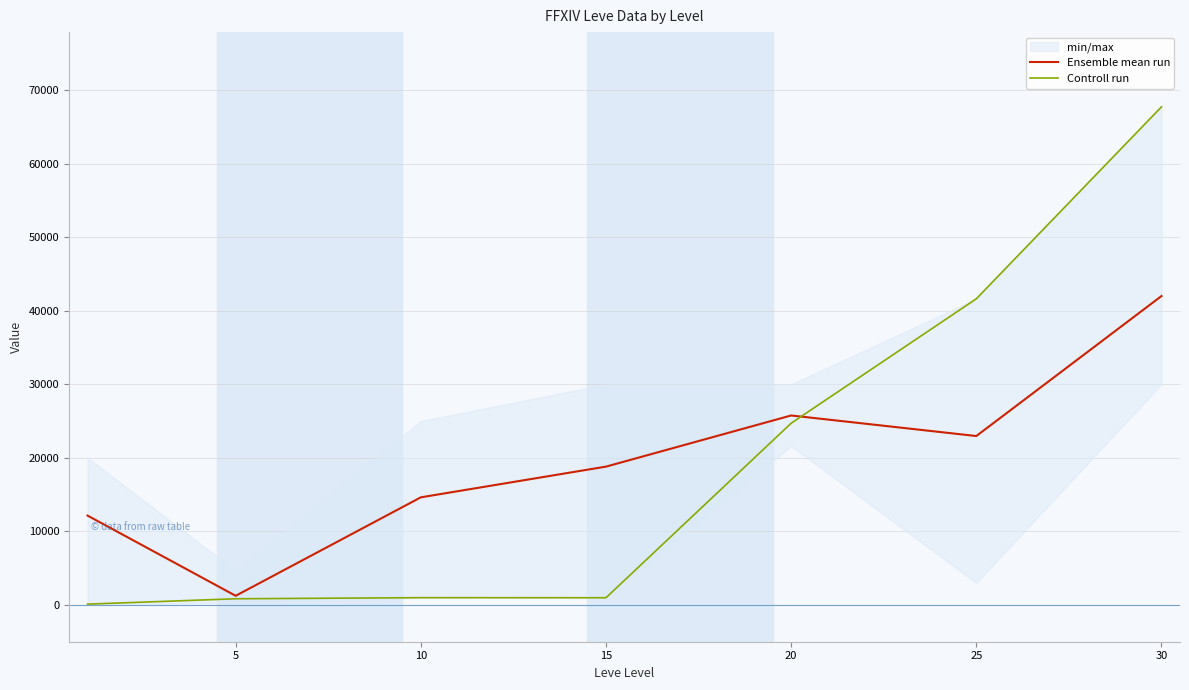

What is the maximum value for Controll run?

67730.0